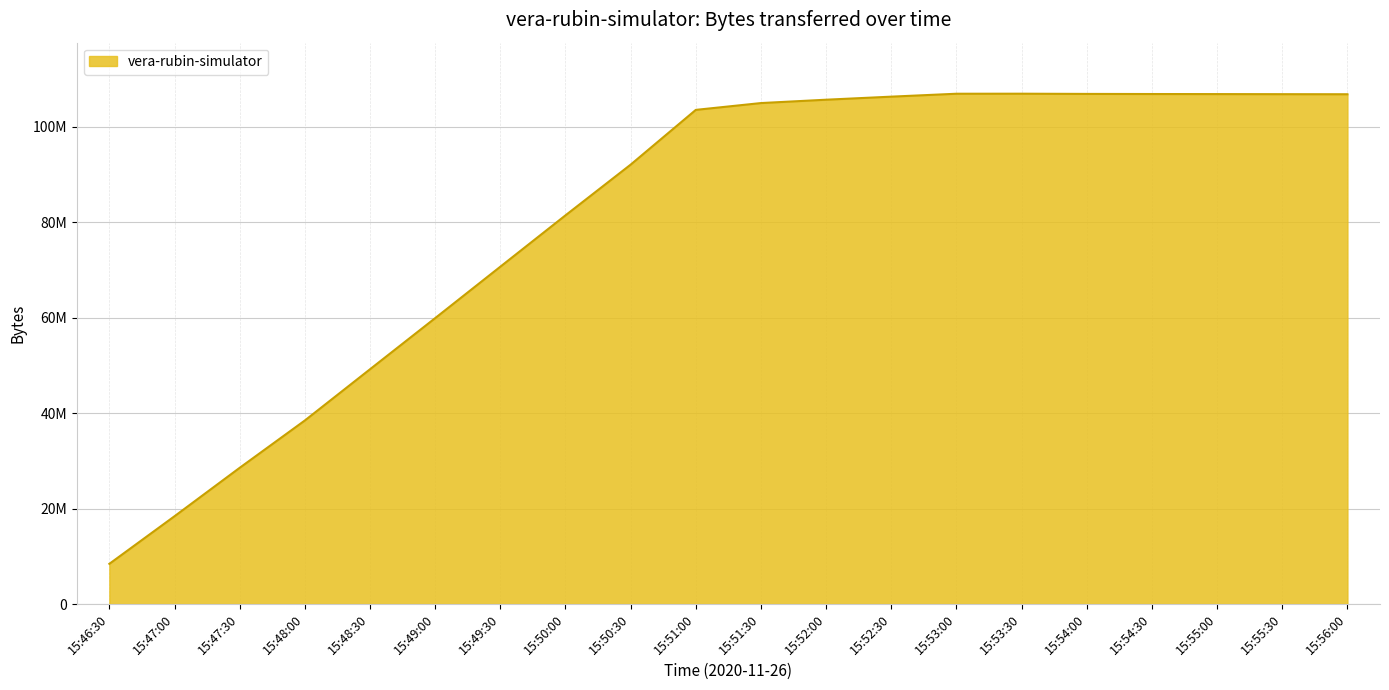

What is the sum of the values at 15:51:00 and 15:53:30?

210520978